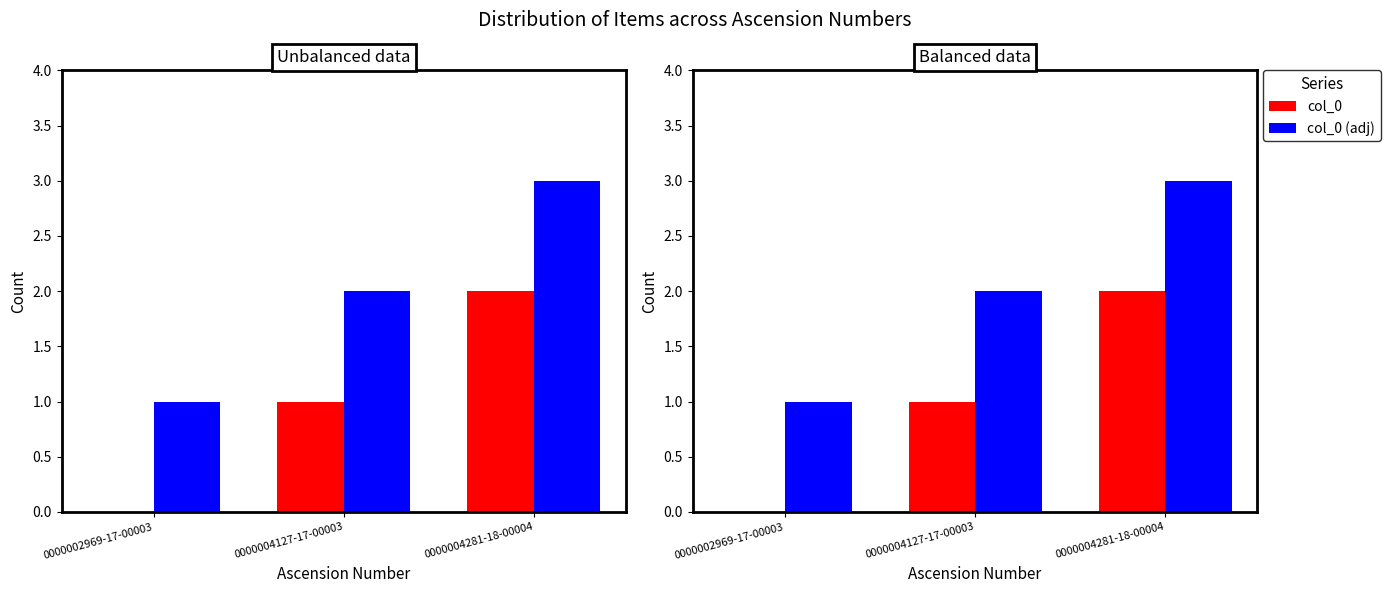

What is the label of the 1st bar from the left?

0000002969-17-00003